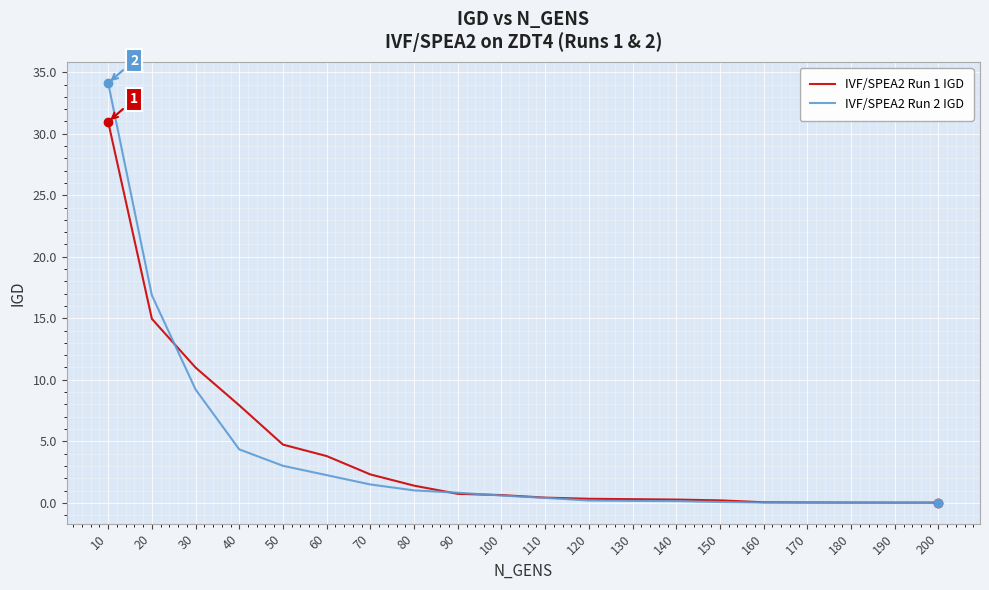

What is the difference between the IVF/SPEA2 Run 2 IGD values at 30 and 50?

6.2